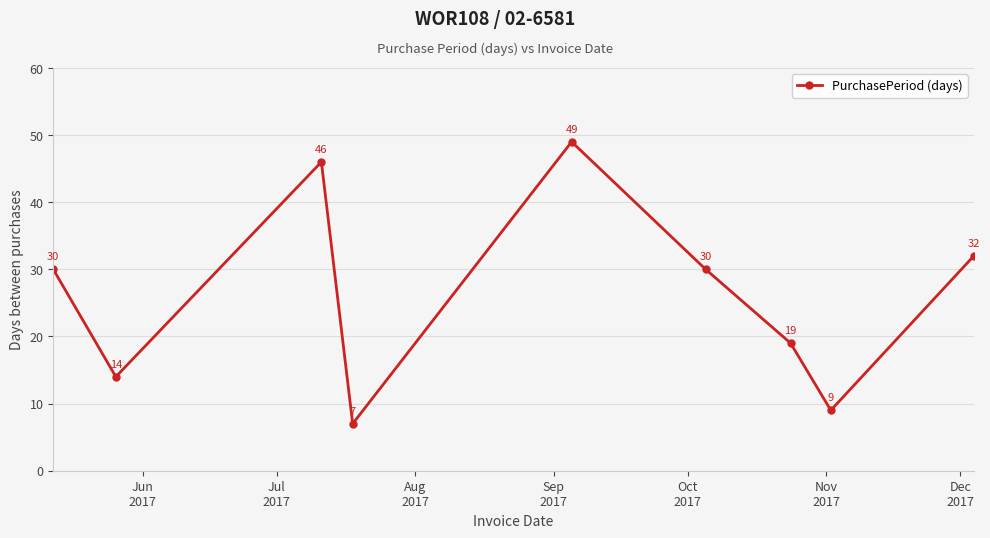

What is the difference between the maximum and minimum values?

42